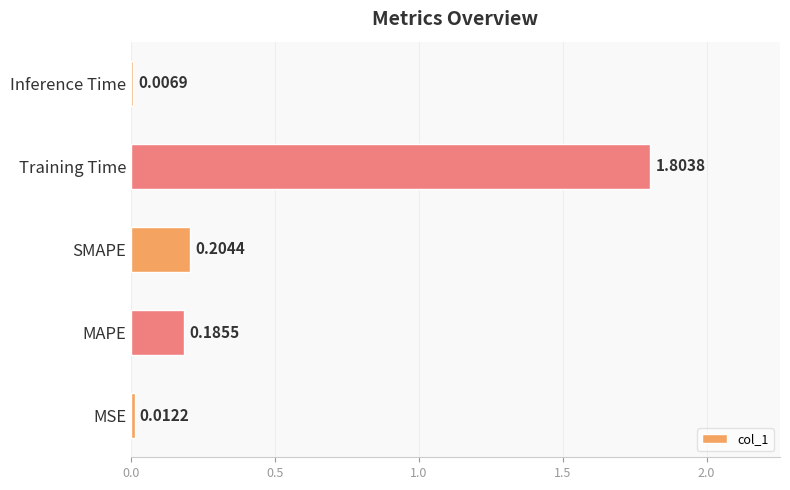

List the labels in order of value, smallest first.

Inference Time, MSE, MAPE, SMAPE, Training Time